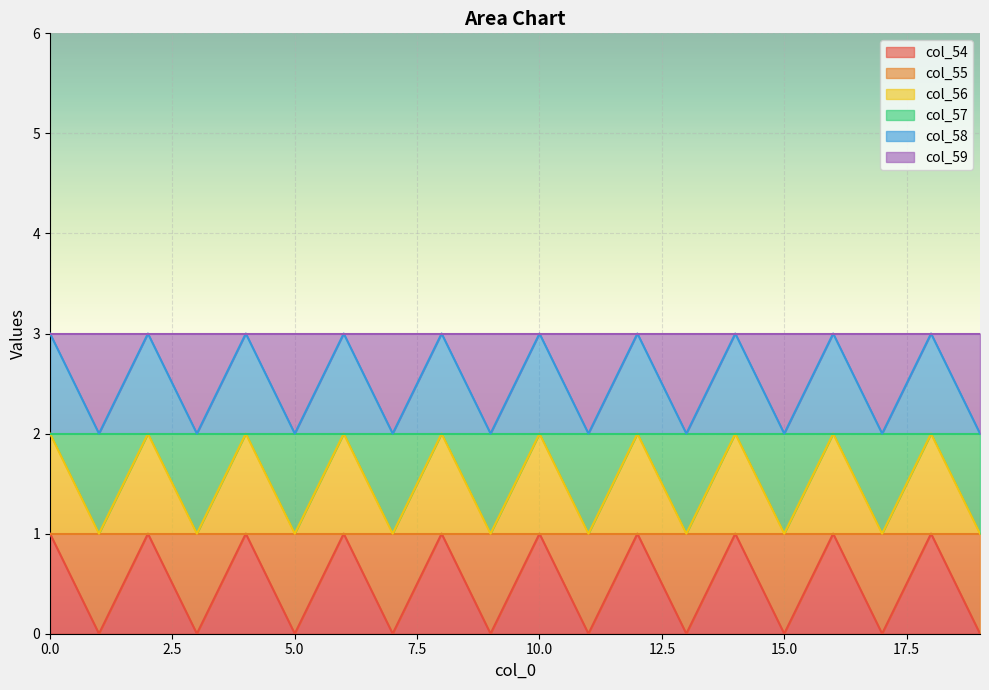

True or false: col_56 and col_54 cross at least once.

False